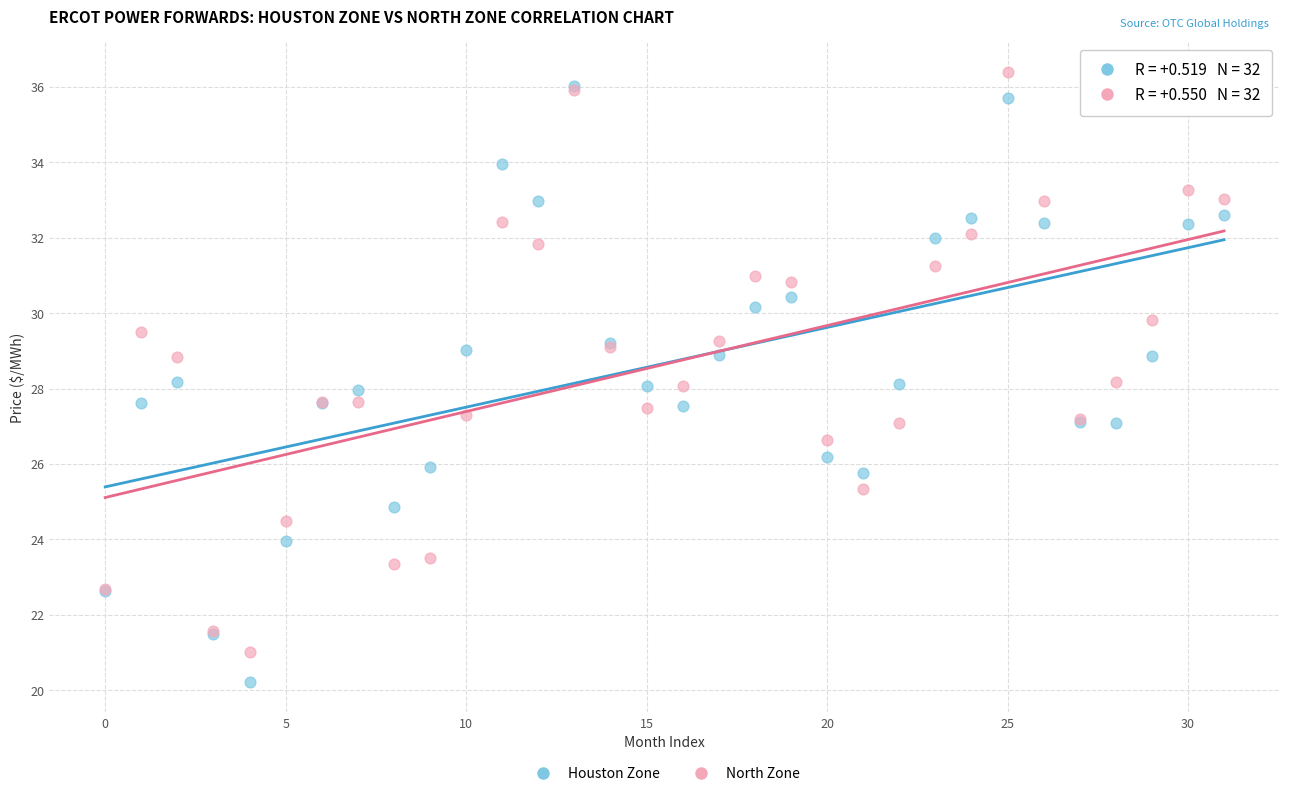

What are all the series names shown in the legend?

Houston Zone, North Zone